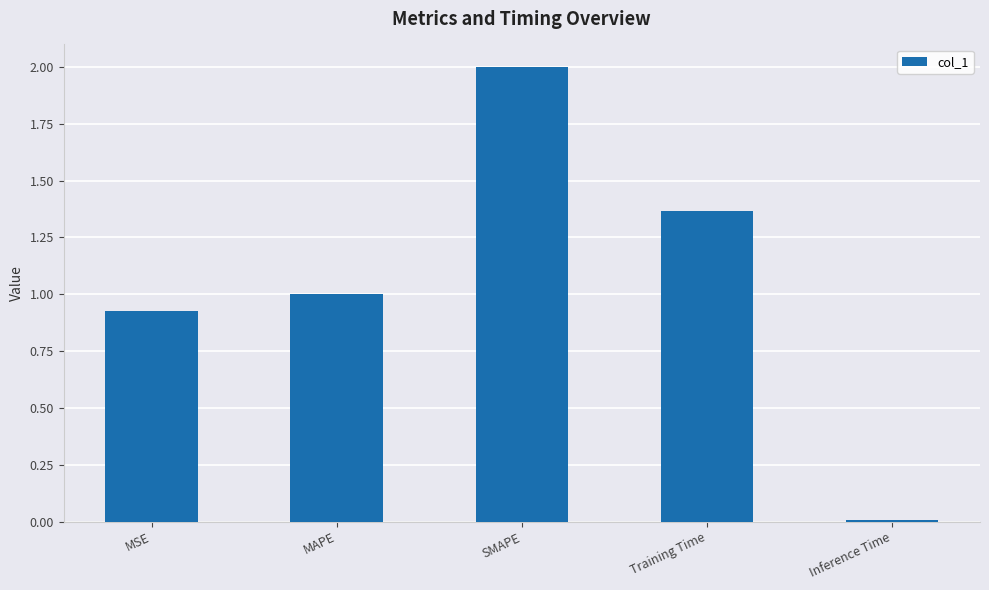

Rank the categories by value from lowest to highest.

Inference Time, MSE, MAPE, Training Time, SMAPE